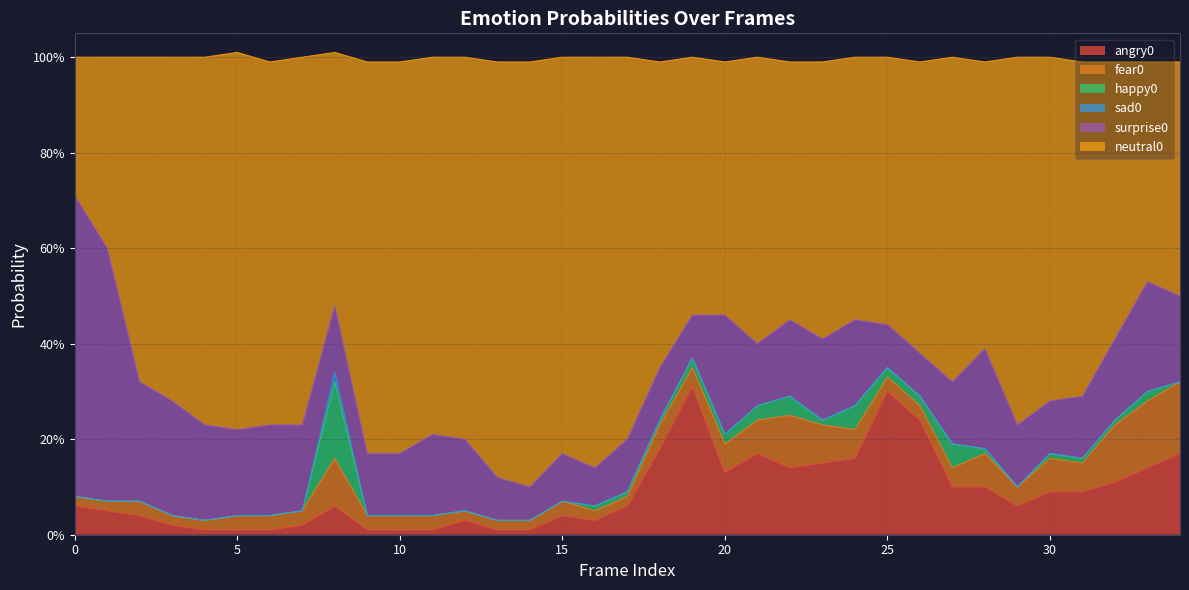

Which series ends up on top after the final intersection of fear0 and happy0?

fear0